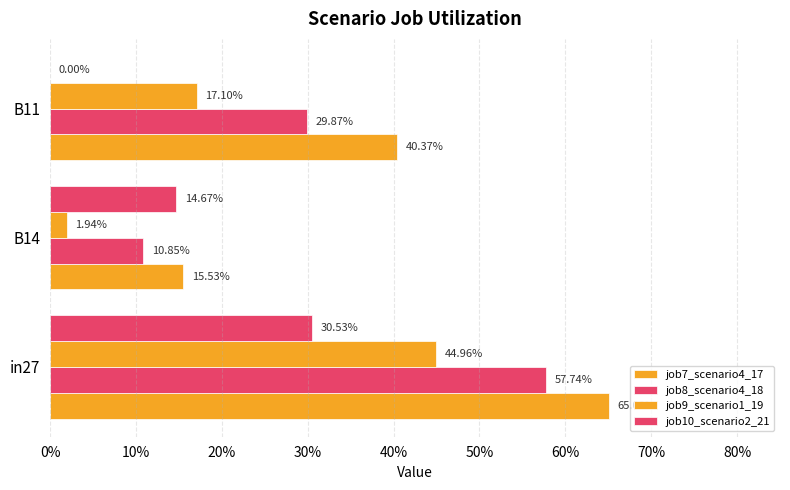

How many distinct data groups are displayed?

4